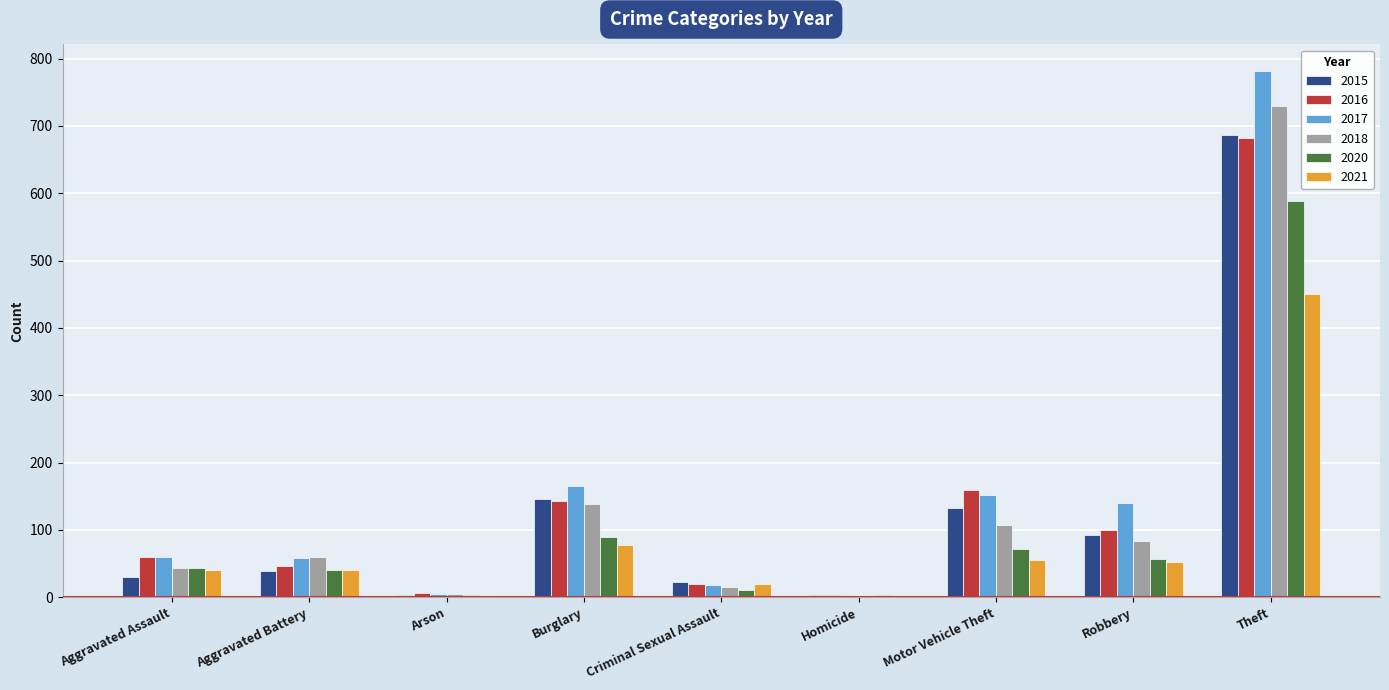

What is the sum of the 2016 values at Criminal Sexual Assault and Arson?

25